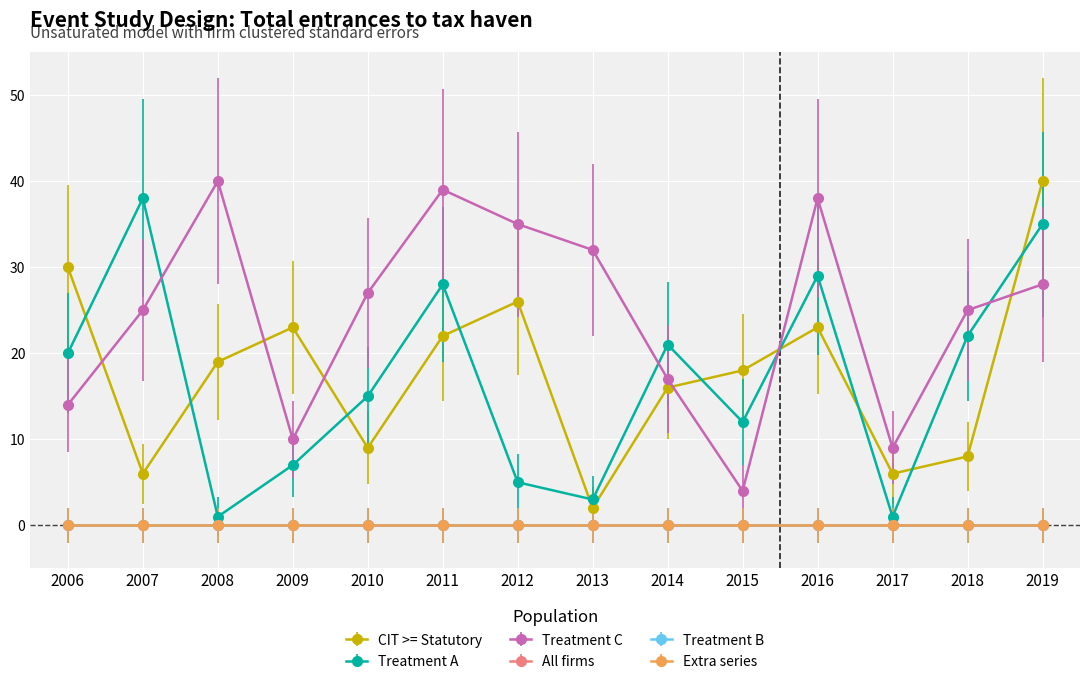

Is this an area chart (filled region under the line)?

No